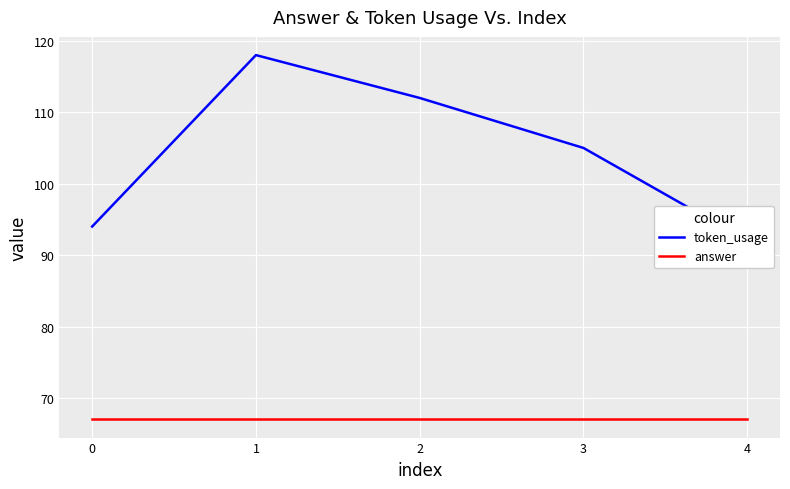

The value of answer at 3 is 98. True or false?

False